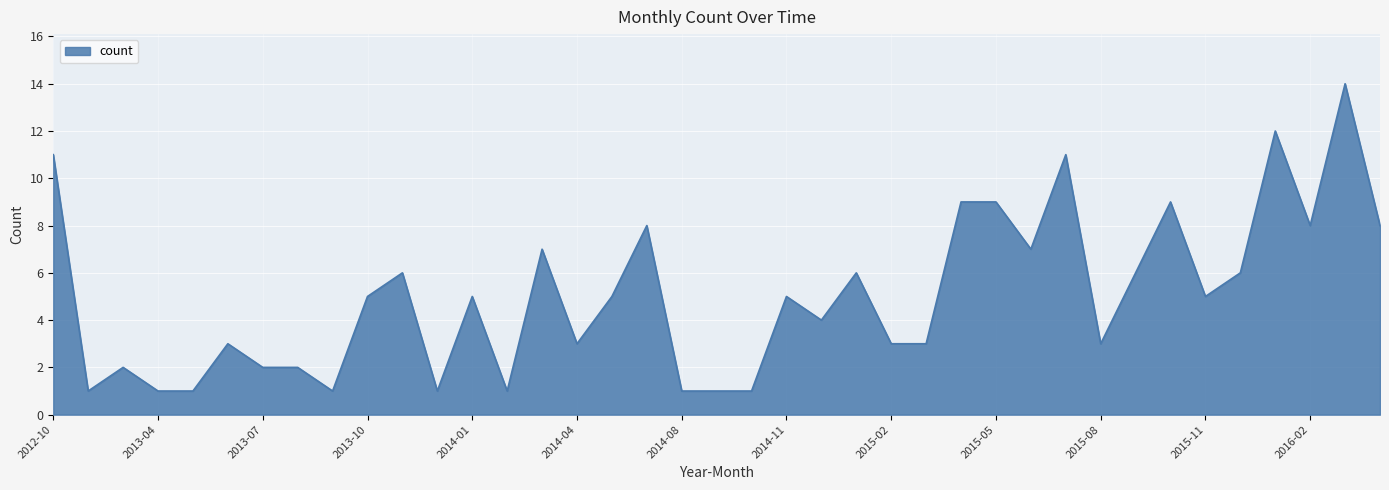

True or false: there are more than 0 points higher than both neighbors.

True